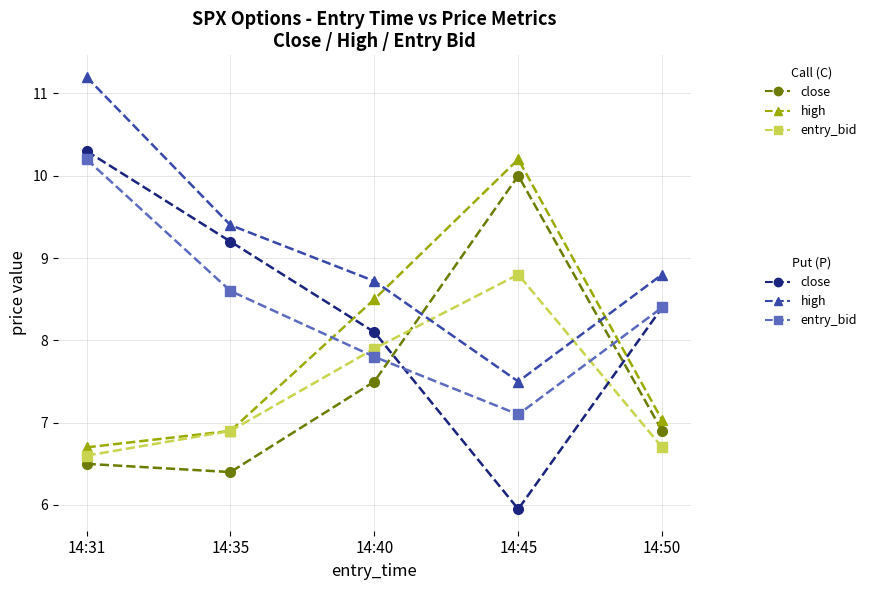

What is the total value across all series at 14:35?

47.4